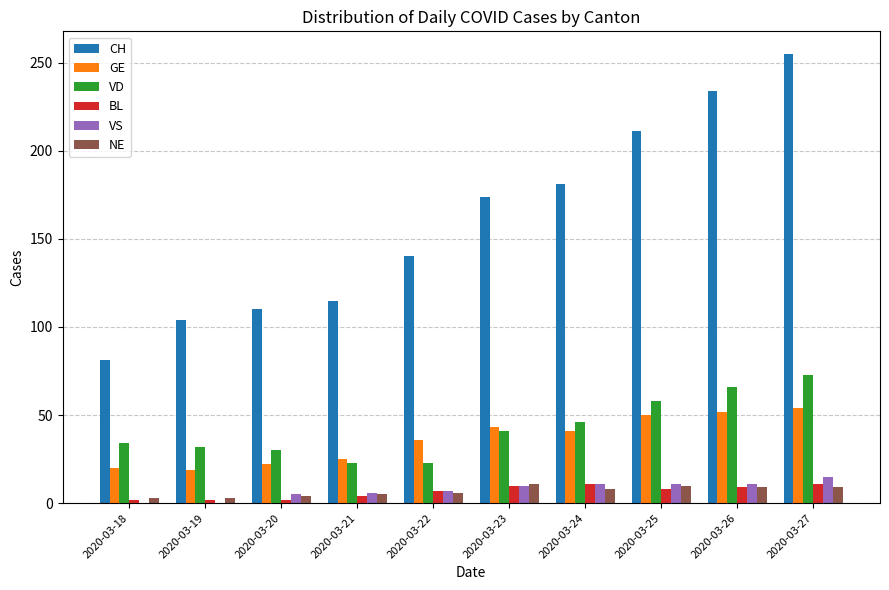

What is the maximum value shown in the chart?

255